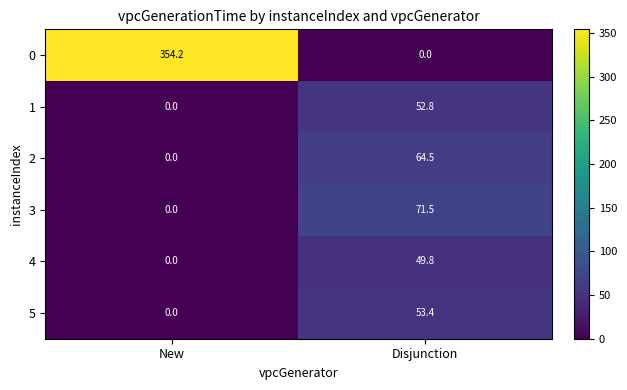

Reading left to right, extract all data points from this chart.

0: New=354.2	Disjunction=0.0
1: New=0.0	Disjunction=52.8
2: New=0.0	Disjunction=64.5
3: New=0.0	Disjunction=71.5
4: New=0.0	Disjunction=49.8
5: New=0.0	Disjunction=53.4